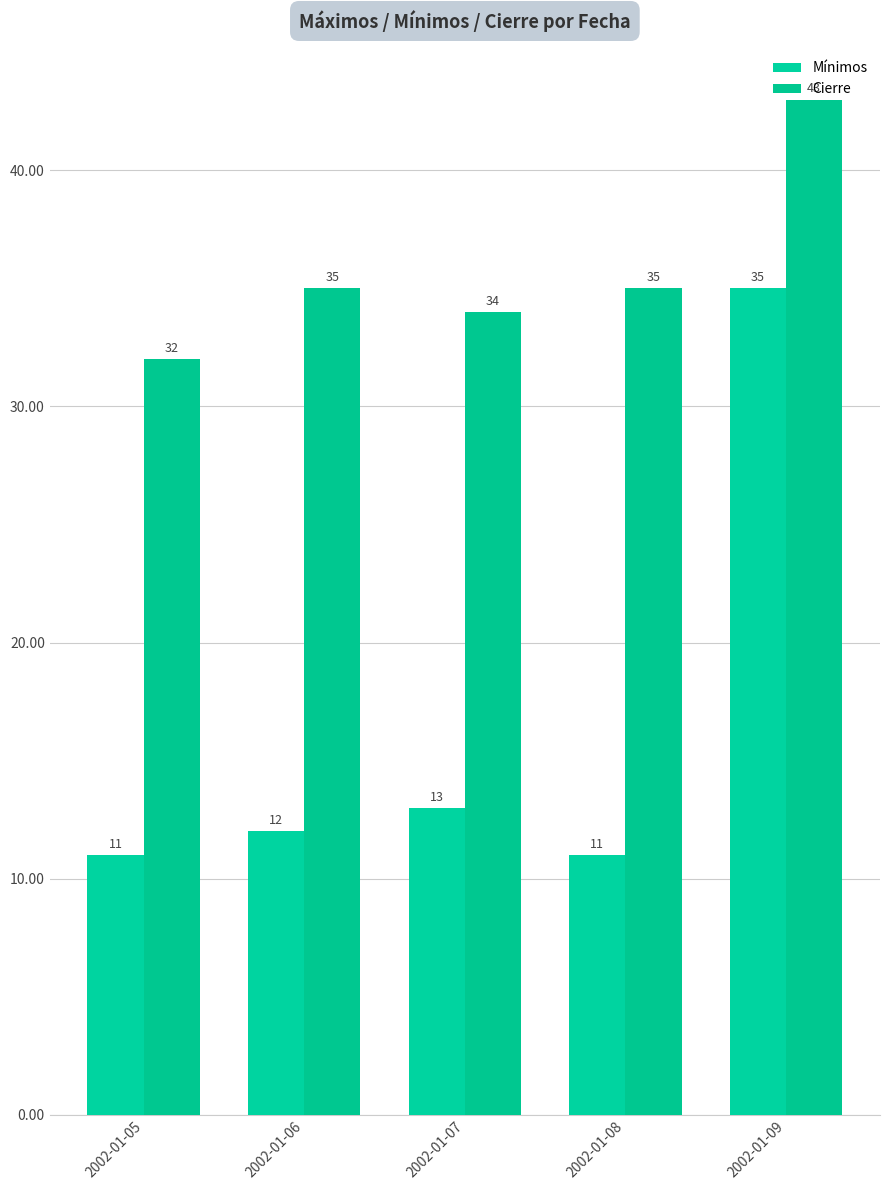

What is the difference between the maximum and minimum values in the Mínimos series?

24